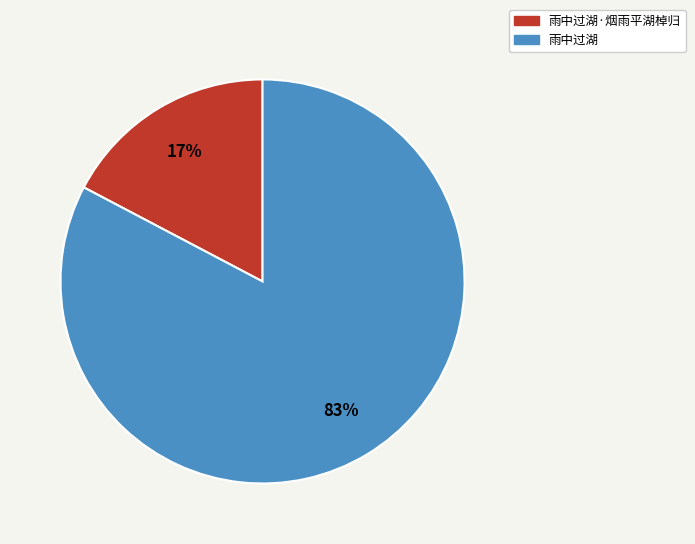

What percentage is the 雨中过湖·烟雨平湖棹归 slice, to the nearest percent?

17%